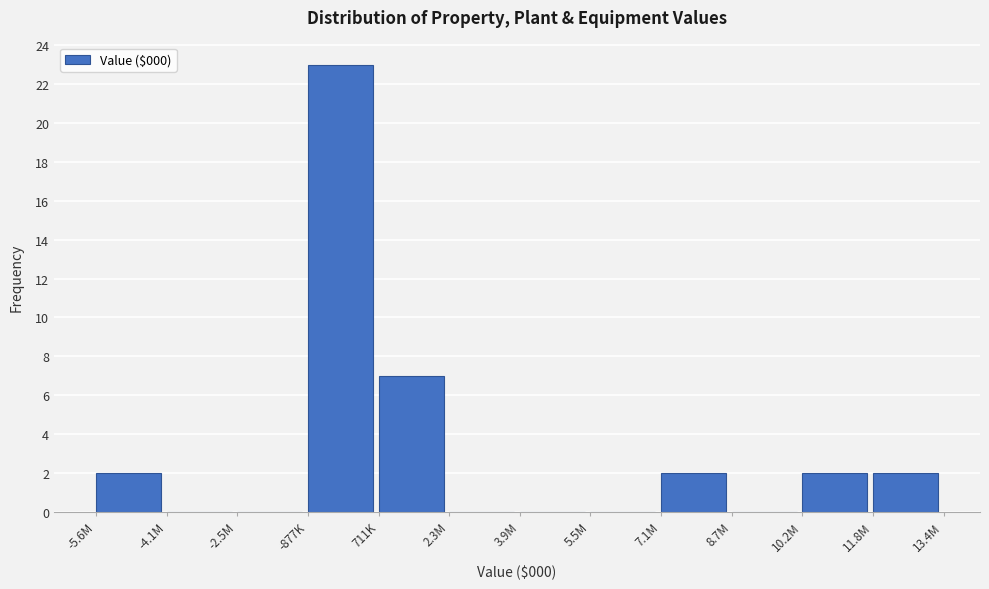

Reading left to right, transcribe all the data shown in this chart.

-5.6M=2	-4.1M=0	-2.5M=0	-877K=23	711K=7	2.3M=0	3.9M=0	5.5M=0	7.1M=2	8.7M=0	10.2M=2	11.8M=2